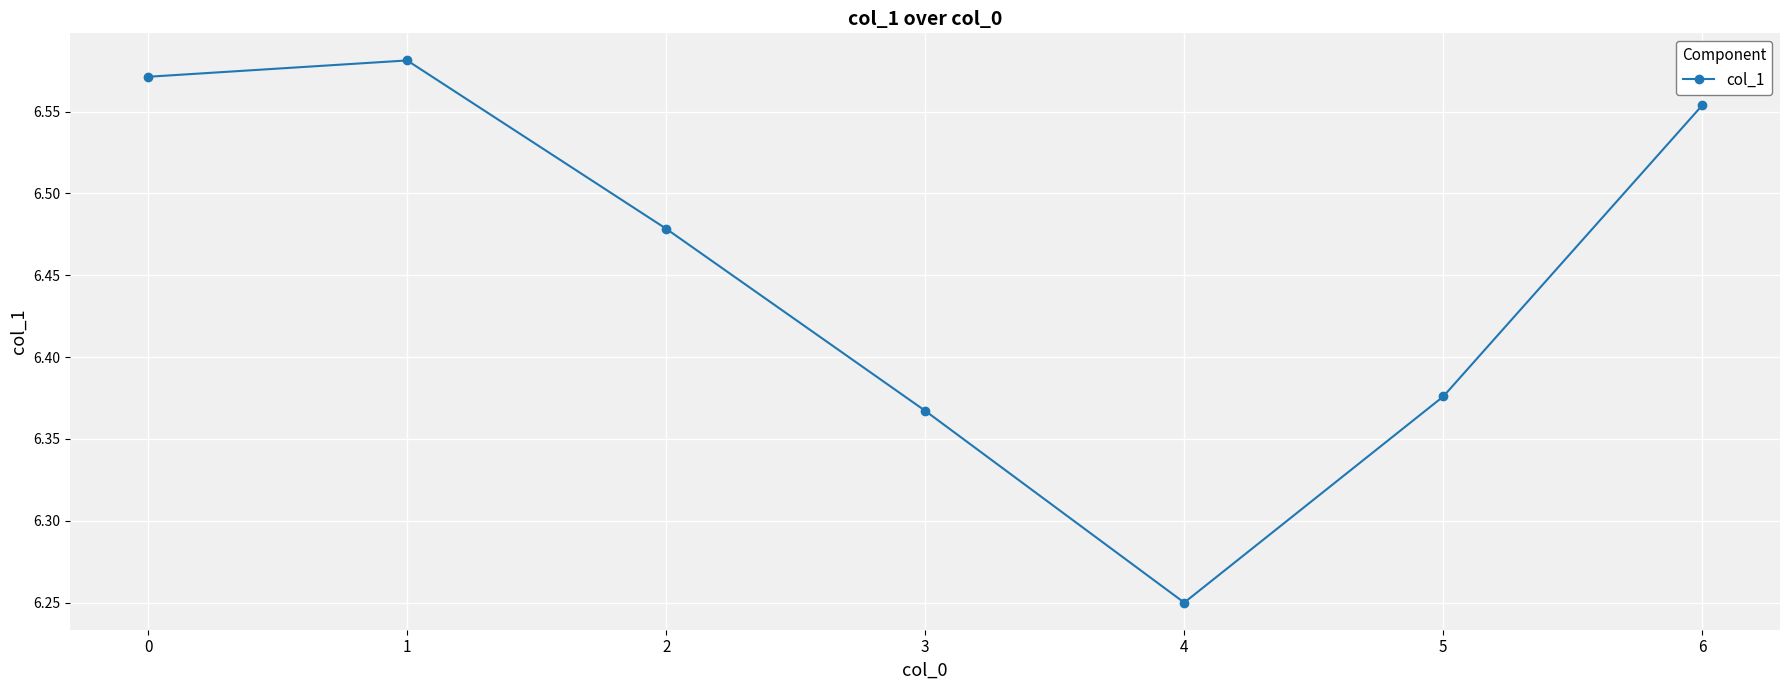

The chart shows a value of 9.3 at 0. True or false?

False